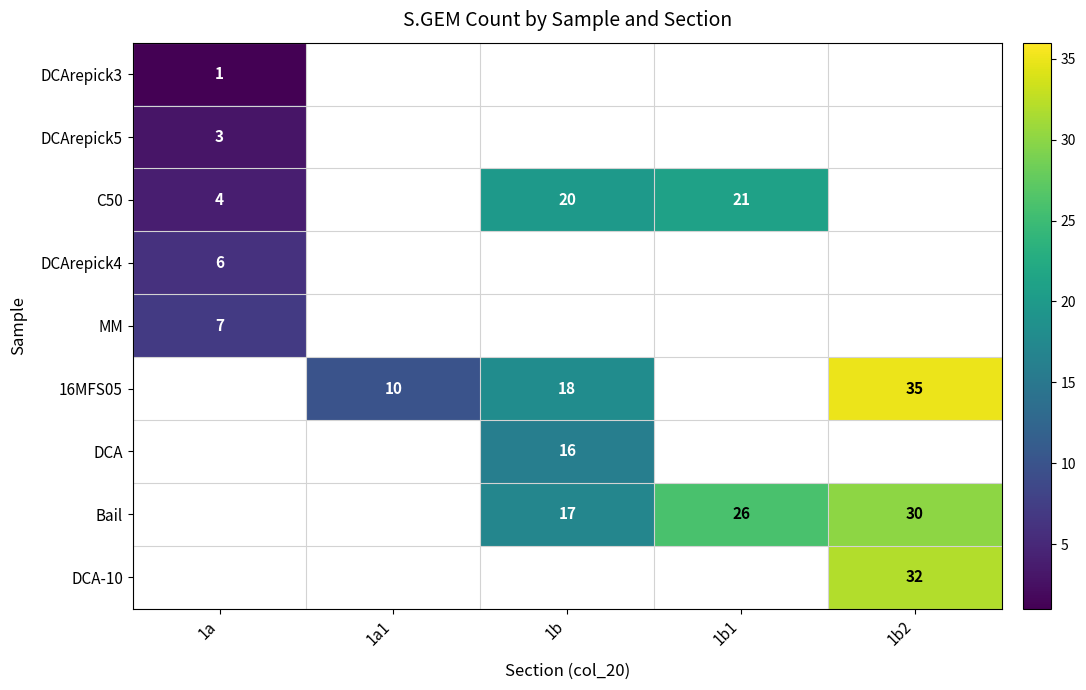

Which has a higher value, 1a or 1b2?

1b2